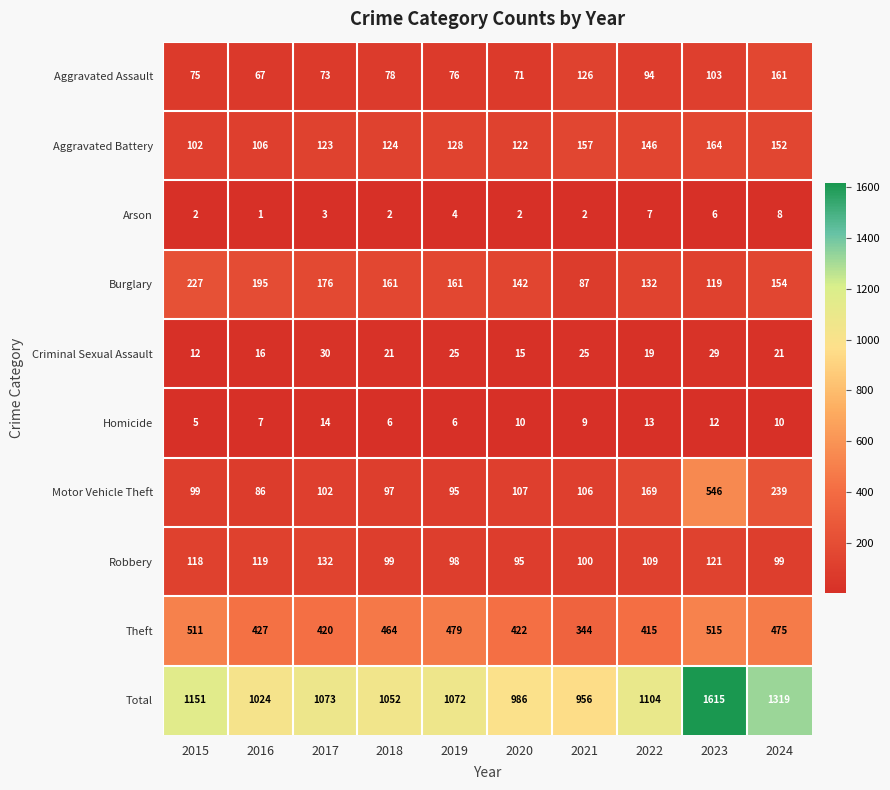

At which category is the sum across all series the highest?

2023